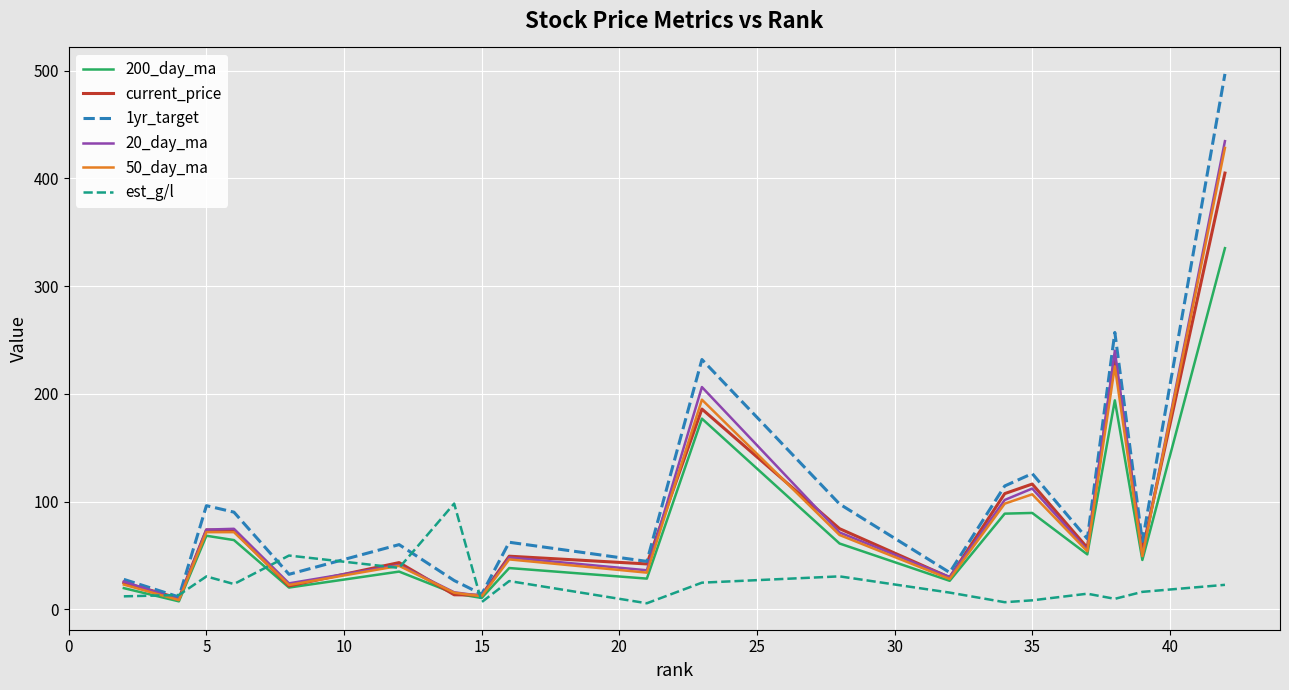

How many lines are shown in the chart?

6